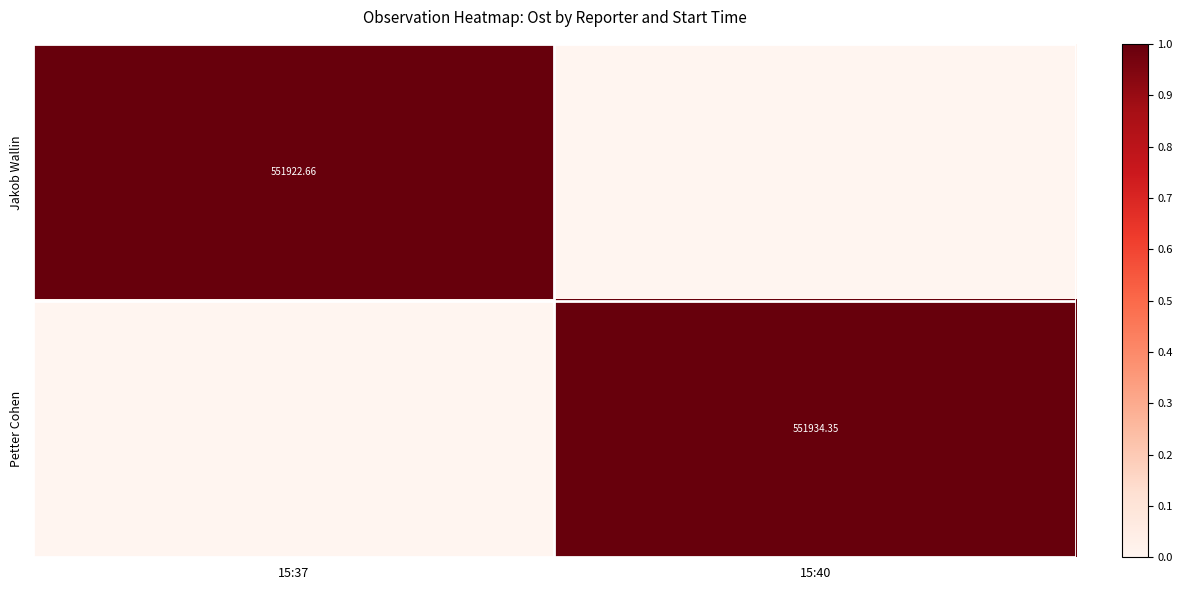

What is the difference between the highest and lowest values at 15:40?

1.0